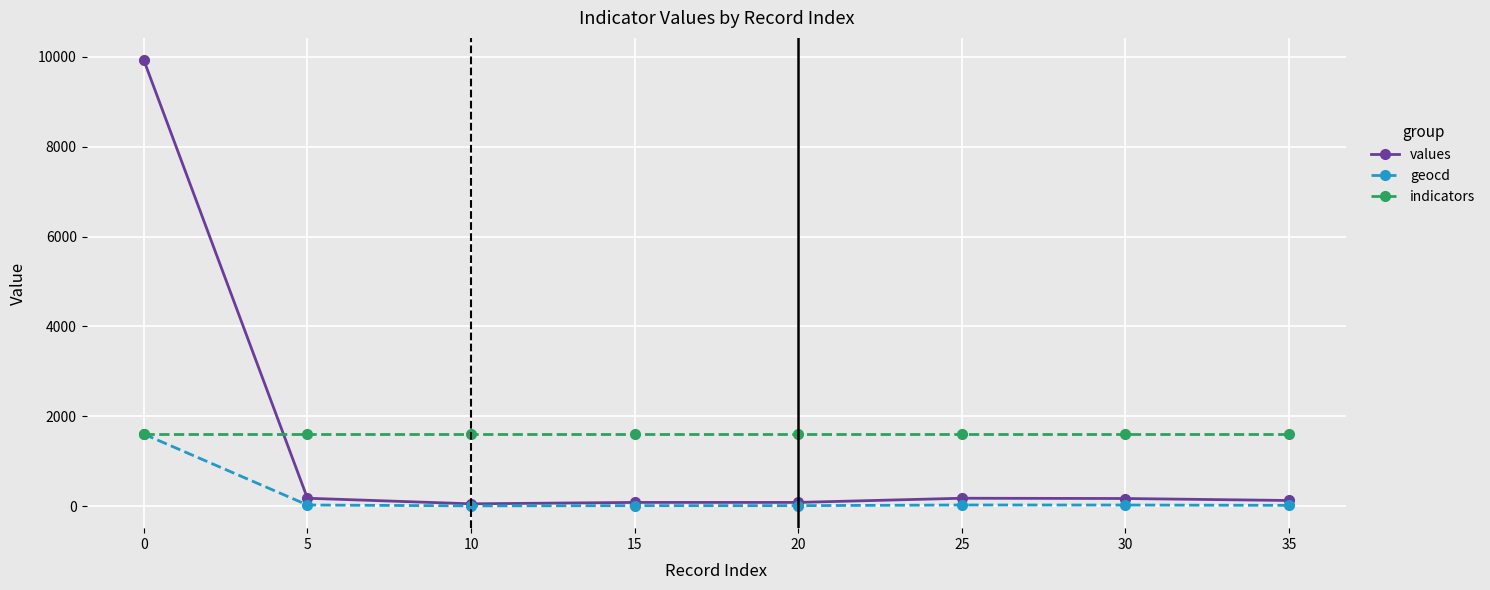

Count the number of categories in the chart.

8